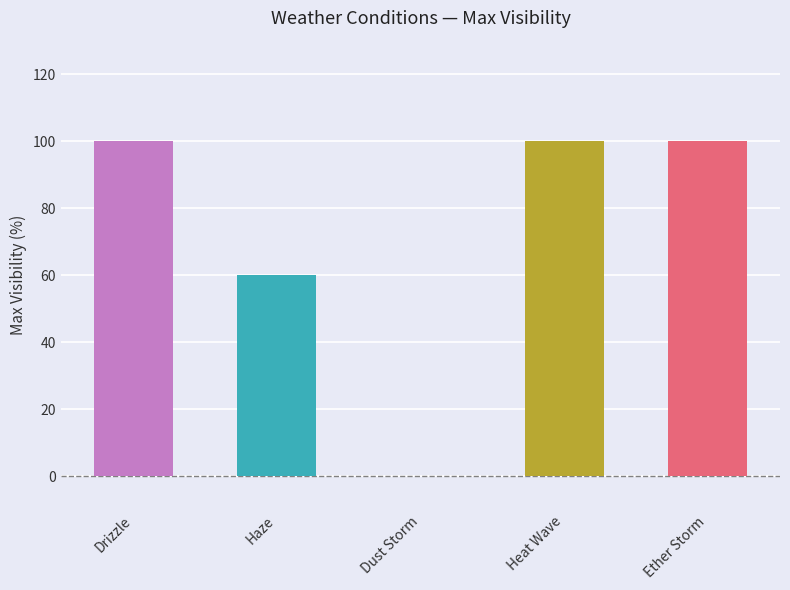

What is the approximate value at Heat Wave?

100